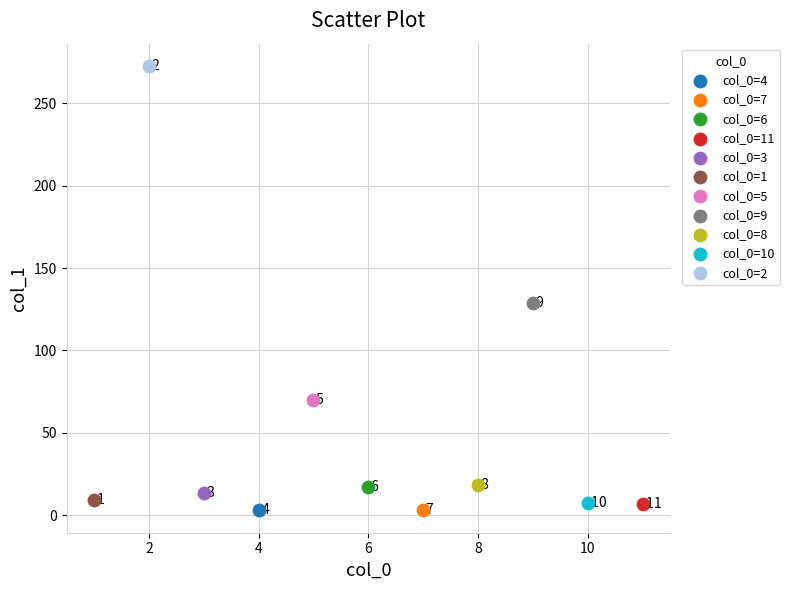

What are all the series names shown in the legend?

col_0=4, col_0=7, col_0=6, col_0=11, col_0=3, col_0=1, col_0=5, col_0=9, col_0=8, col_0=10, col_0=2